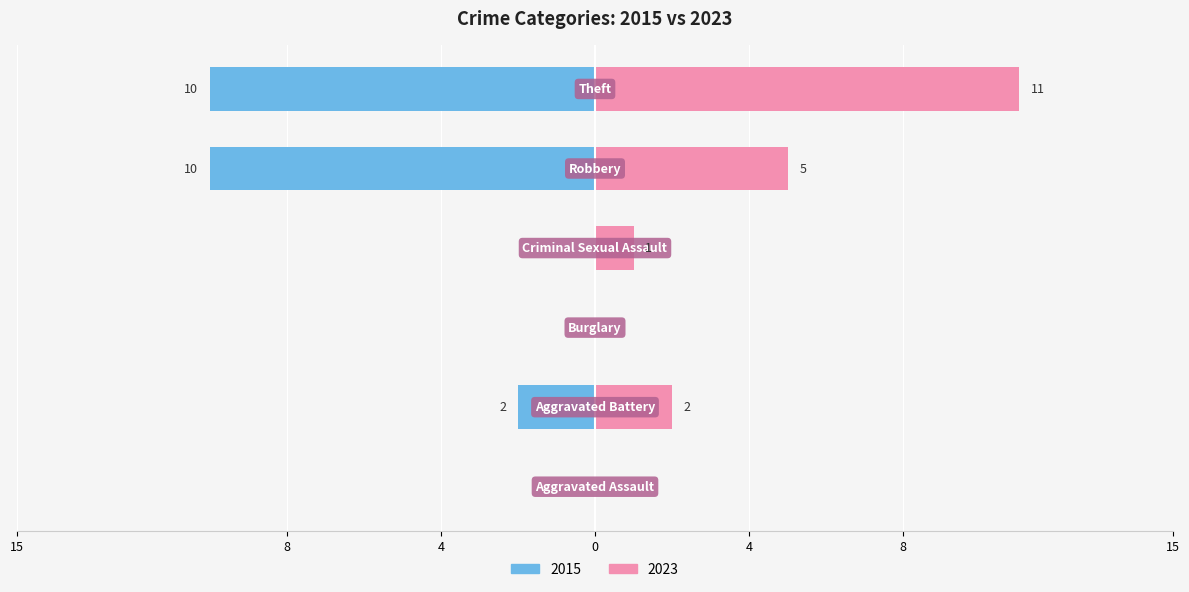

Reading left to right, transcribe all the data shown in this chart.

2015: Aggravated Assault=0	Aggravated Battery=-2	Burglary=0	Criminal Sexual Assault=0	Robbery=-10	Theft=-10
2023: Aggravated Assault=0	Aggravated Battery=2	Burglary=0	Criminal Sexual Assault=1	Robbery=5	Theft=11